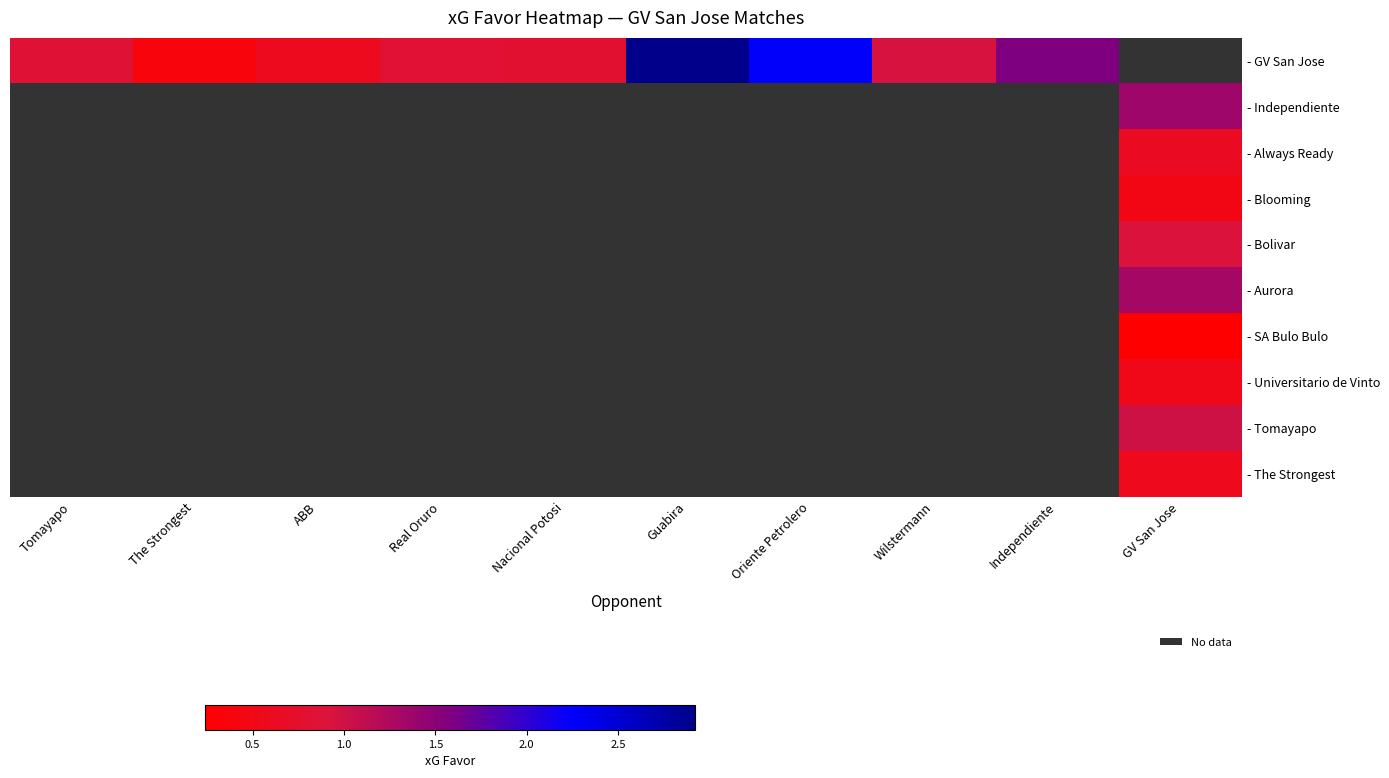

Between Wilstermann and Nacional Potosi, which is larger?

Wilstermann